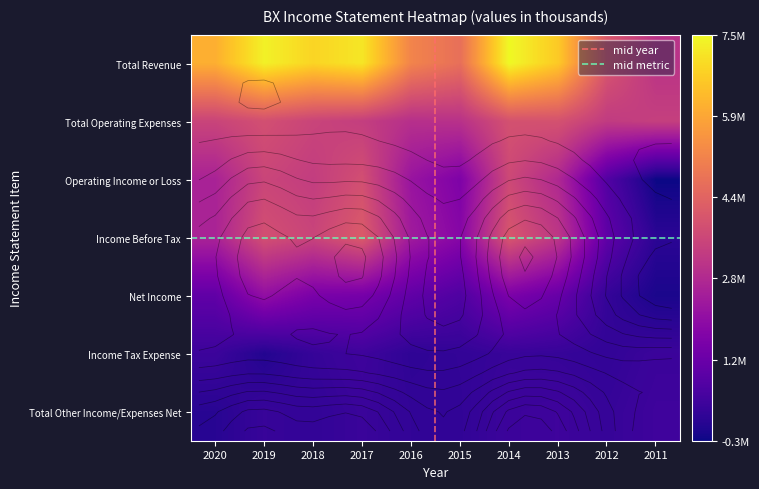

What is the difference between the maximum and minimum values in the Net Income series?

2218000